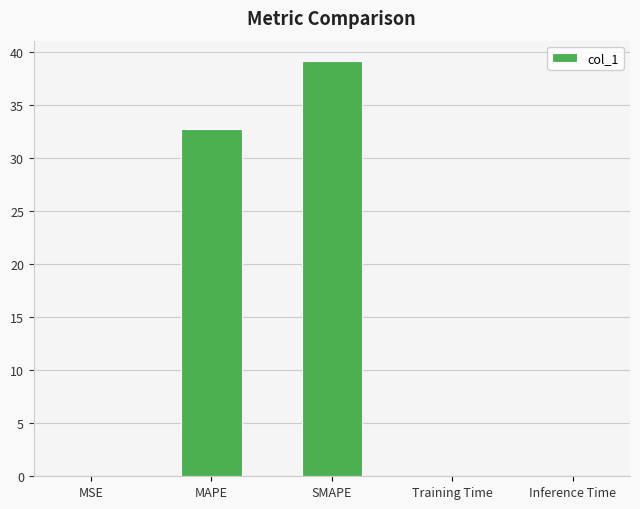

Read the value at SMAPE.

39.1